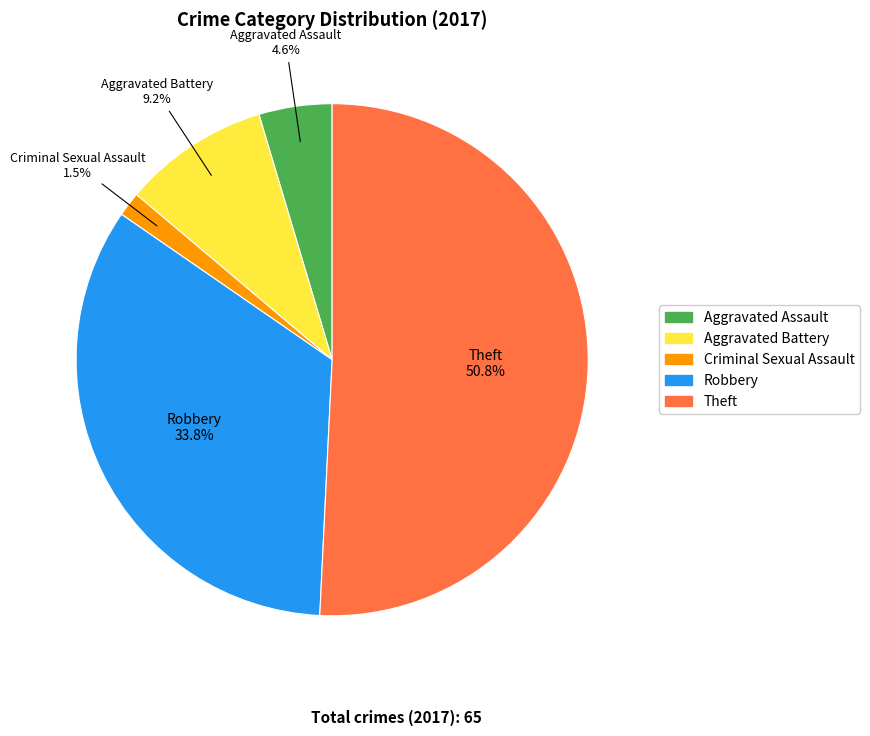

To the nearest percent, what is the average slice percentage?

20%